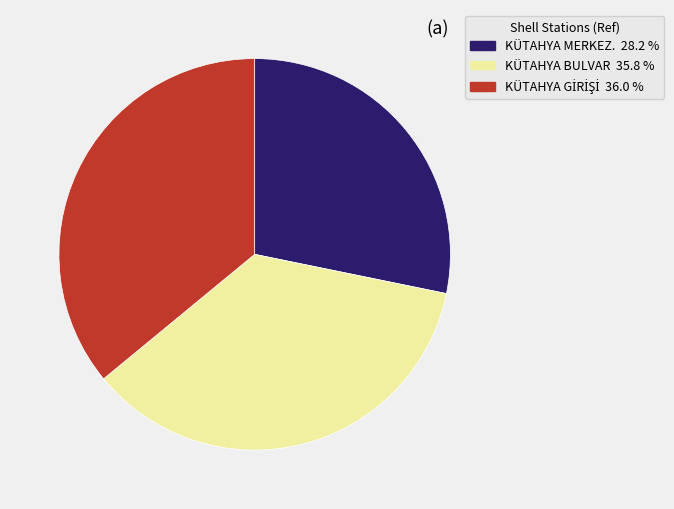

Approximately how many times larger is the value at KÜTAHYA BULVAR compared to KÜTAHYA MERKEZ.?

1.3